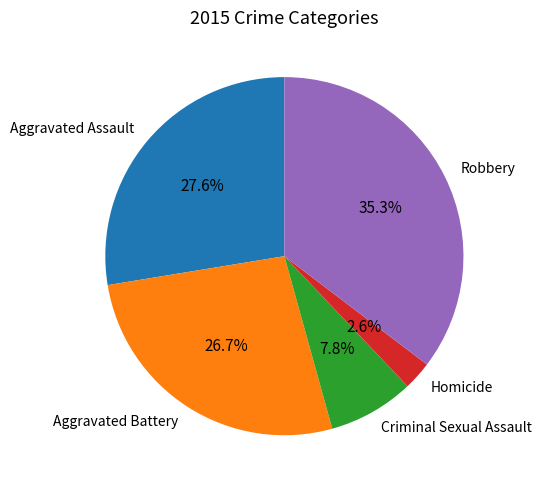

Which slice is the largest?

Robbery